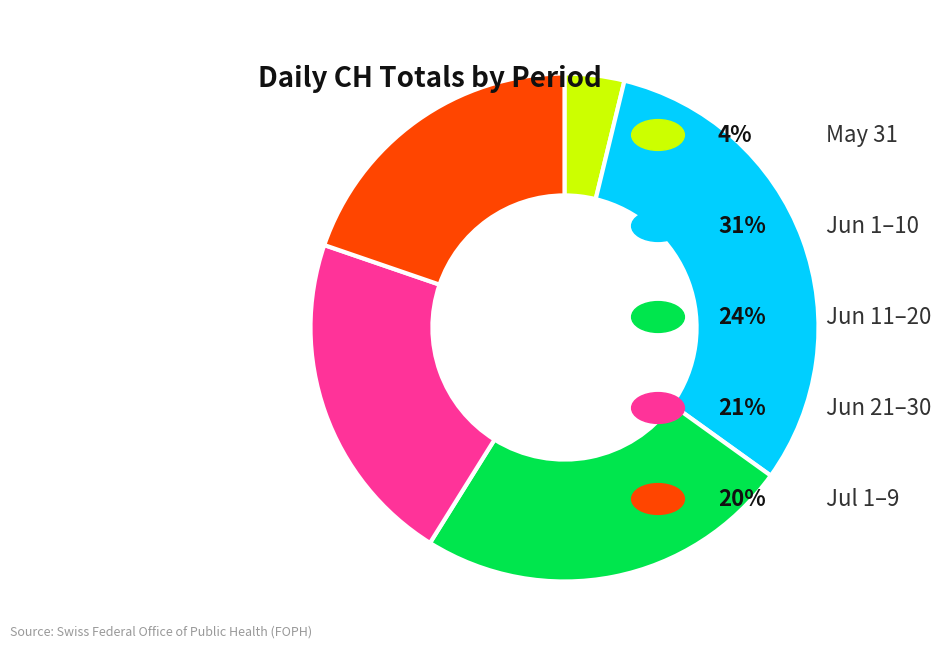

Count the number of slices in the pie.

5